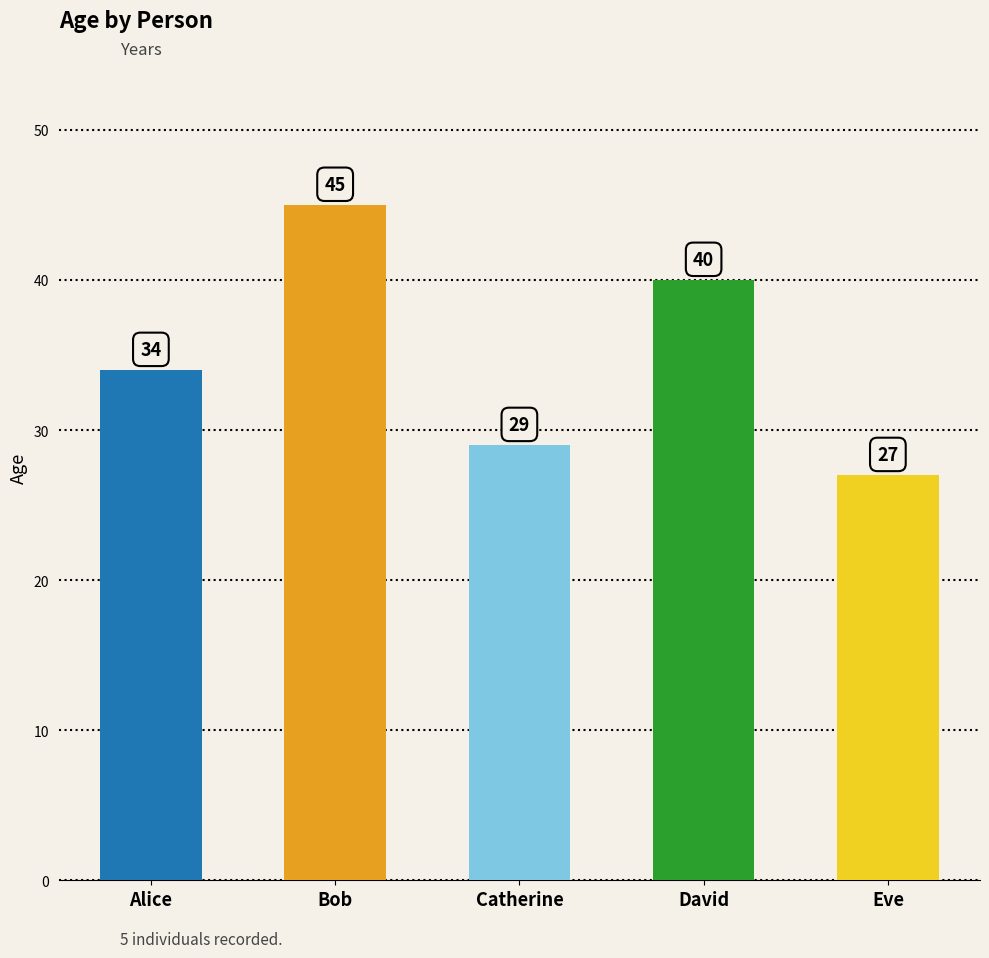

List the labels in order of value, smallest first.

Eve, Catherine, Alice, David, Bob